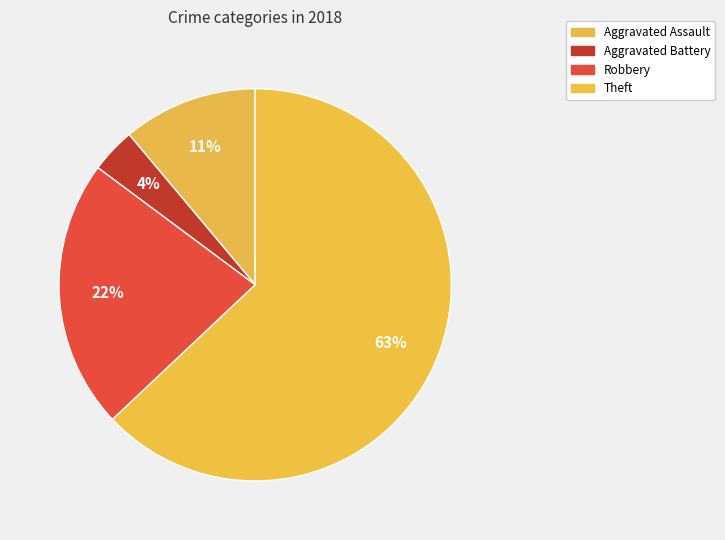

To the nearest percent, what portion does Theft represent?

63%